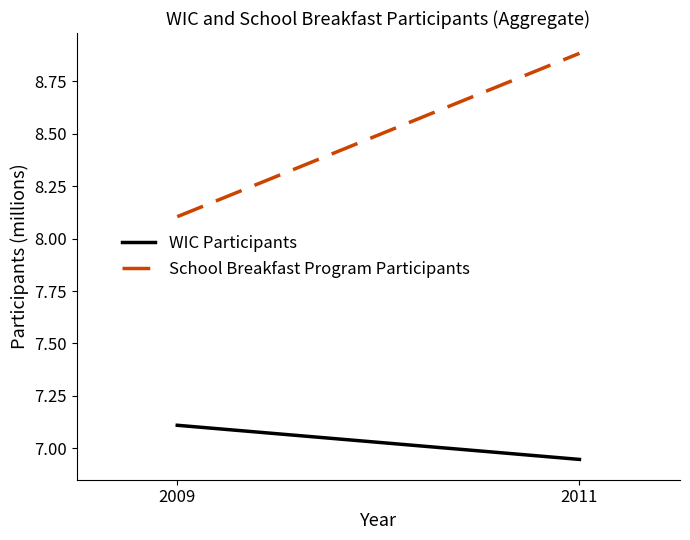

Which series has the largest range (max minus min)?

School Breakfast Program Participants